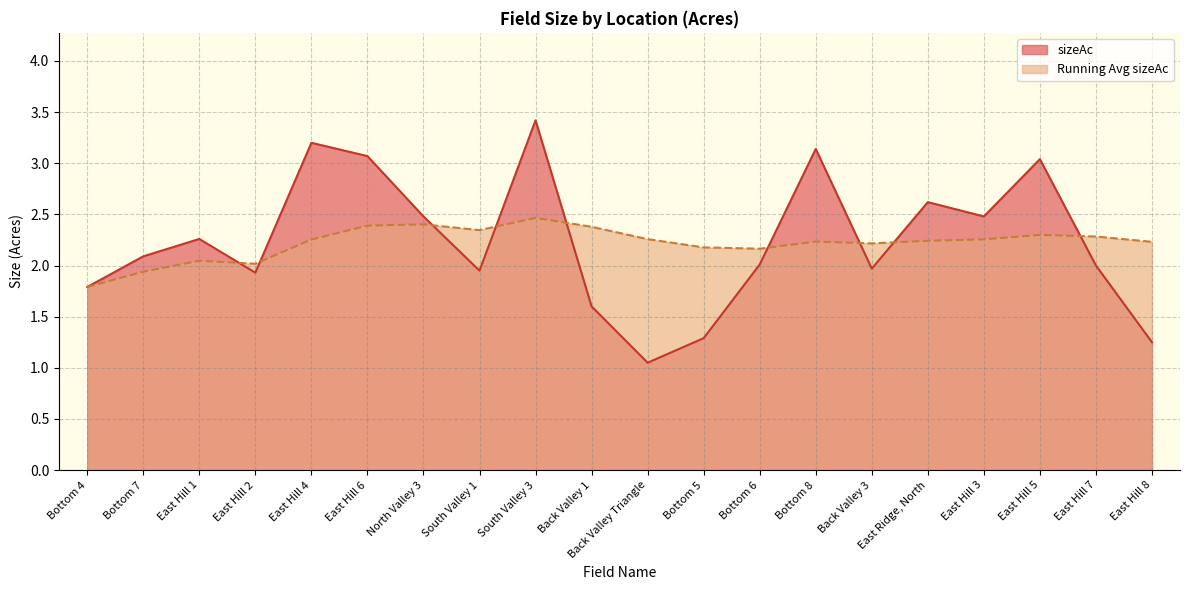

Count the number of values greater than 2.

11